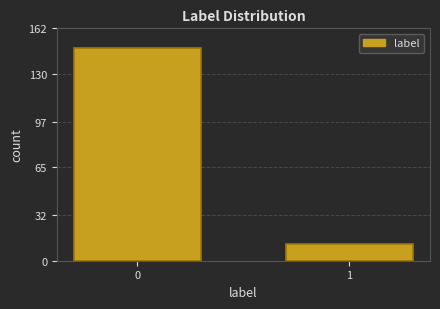

Reading right to left, transcribe all the data shown in this chart.

1=12	0=148